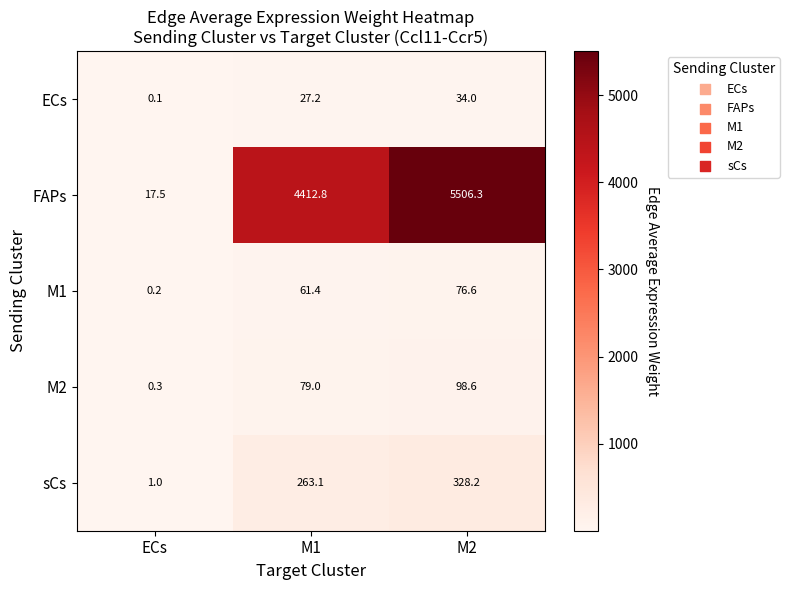

Read the ECs value at M2.

34.0